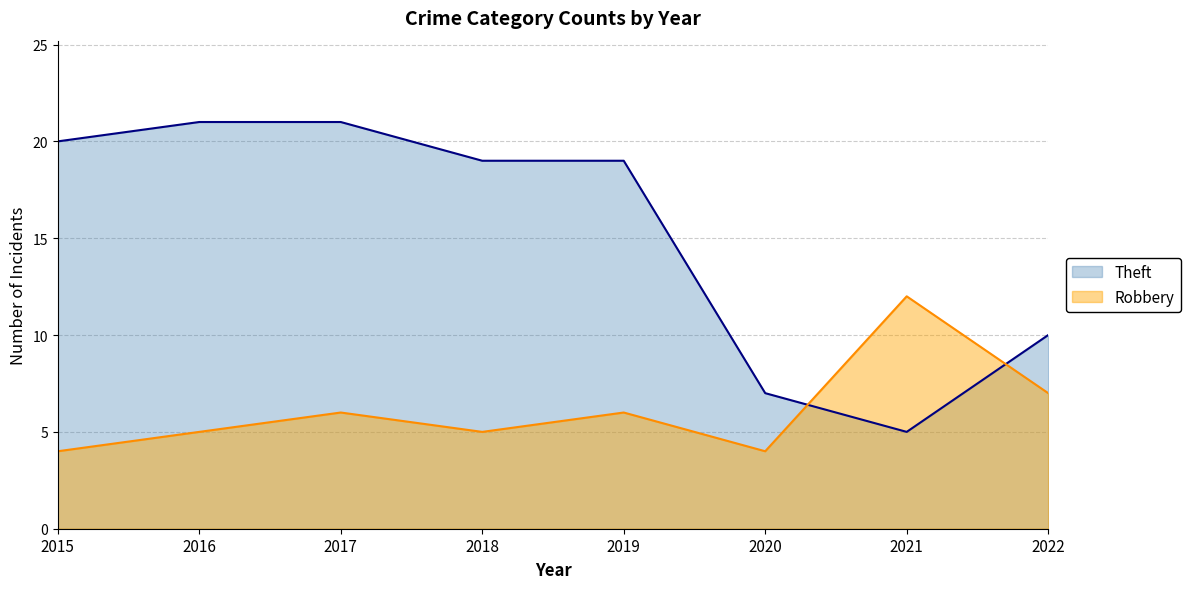

How many intersections are there between Robbery and Theft?

2